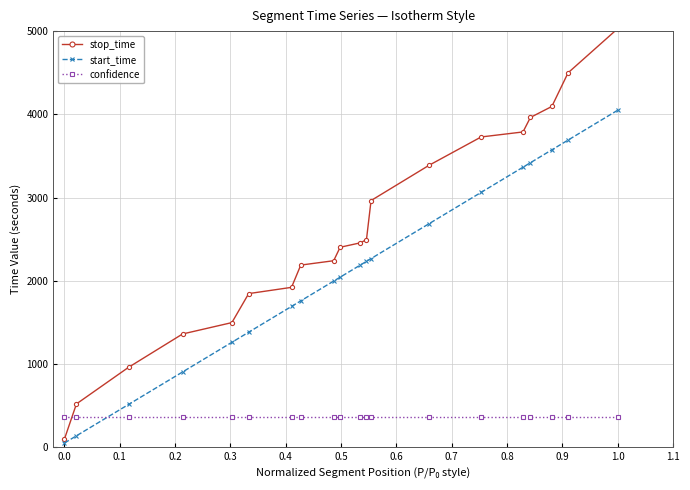

True or false: start_time has more than 1 points higher than both neighbors.

False